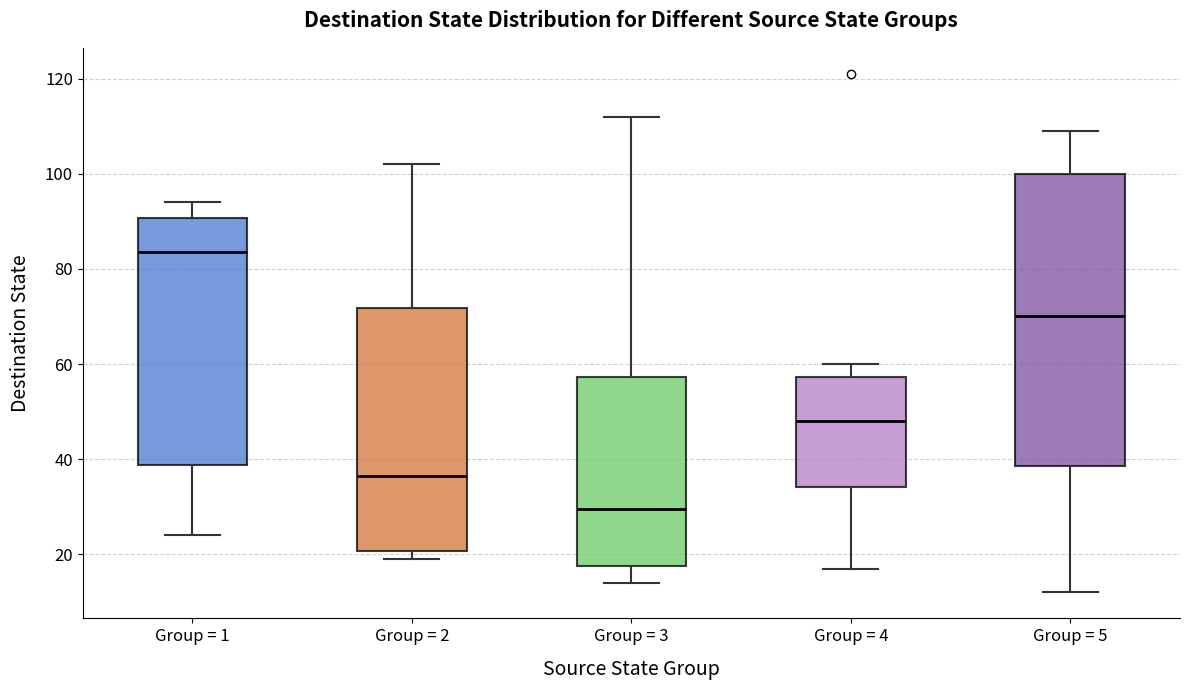

Where is the upper edge of the box for Group = 3 on the y-axis? The values are not printed on the chart, so give them approximately, as read against the axis.

58